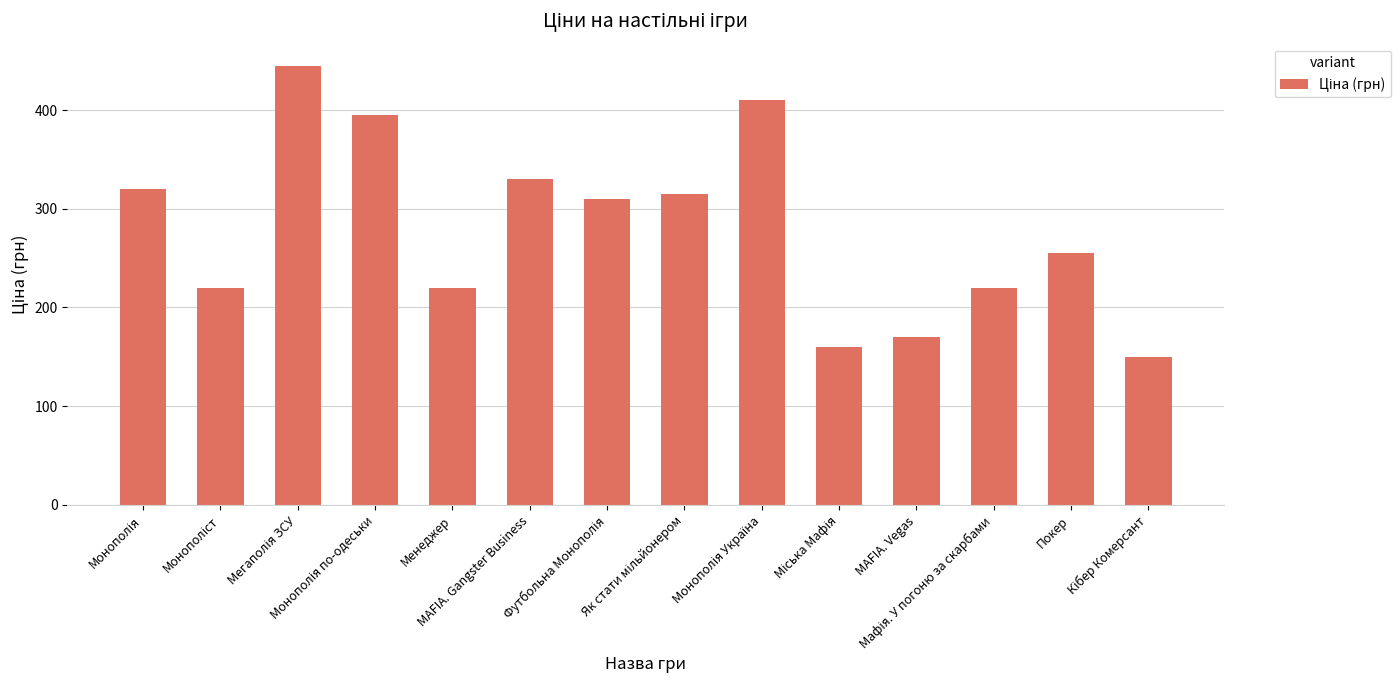

What is the value of the 10th bar from the left?

160